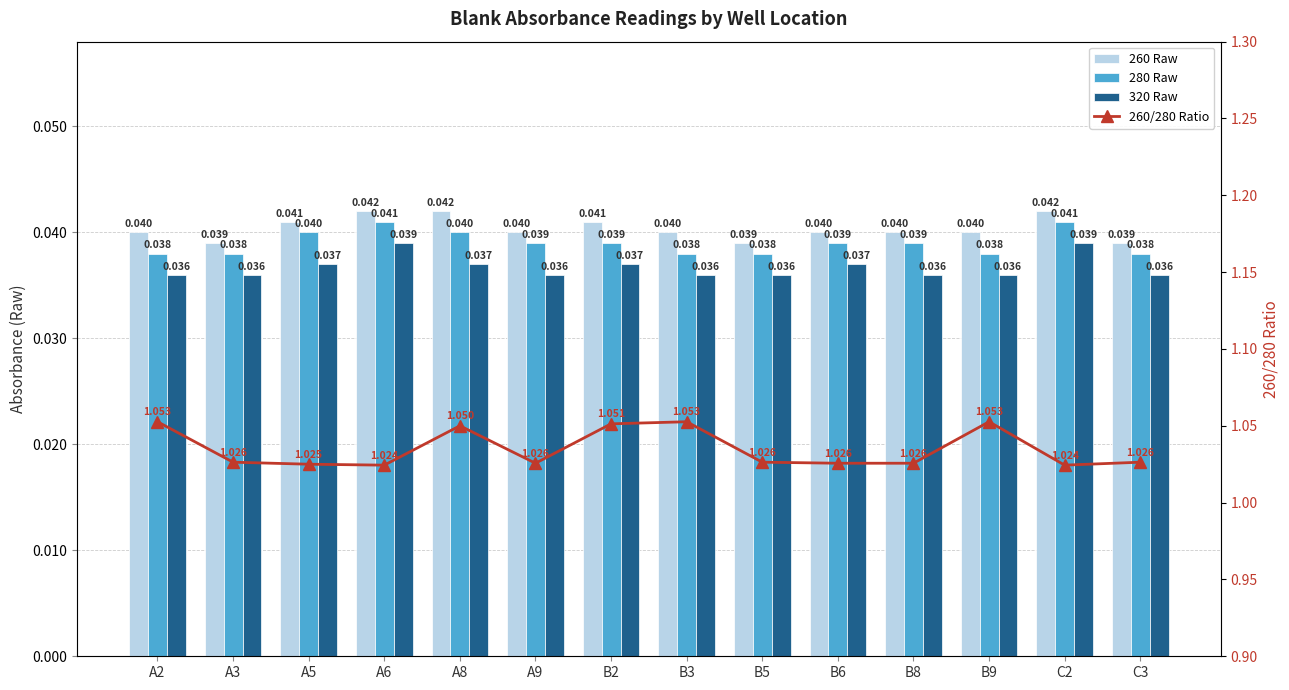

What position from the right is B2?

8